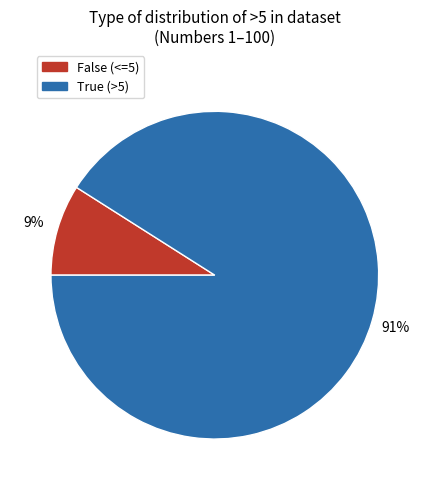

What is the largest slice in the pie chart?

True (>5)